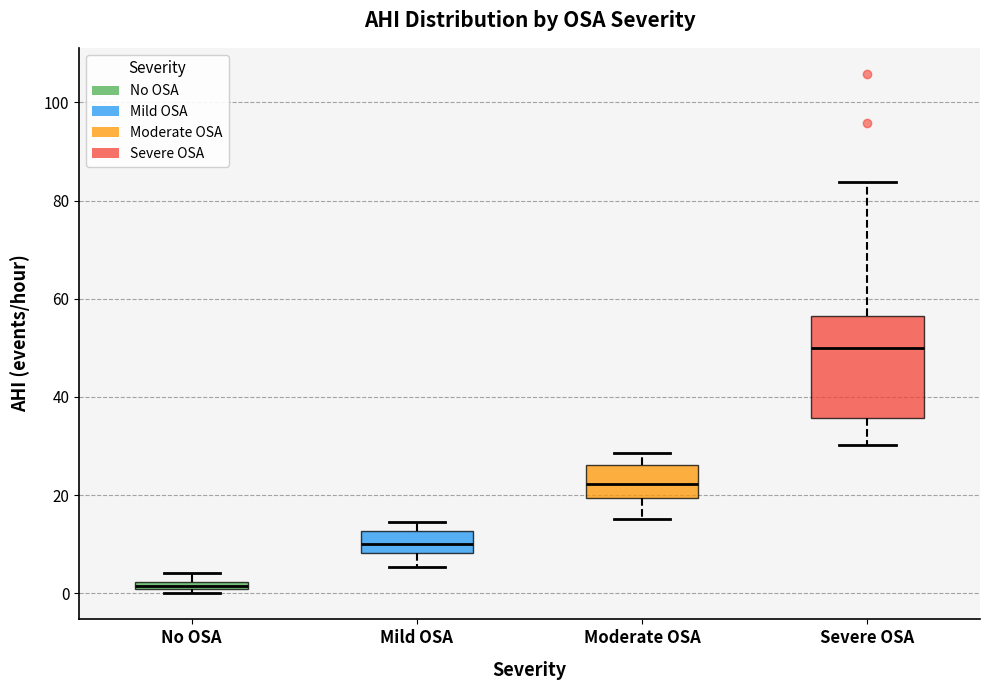

Which box has the lowest median line?

No OSA